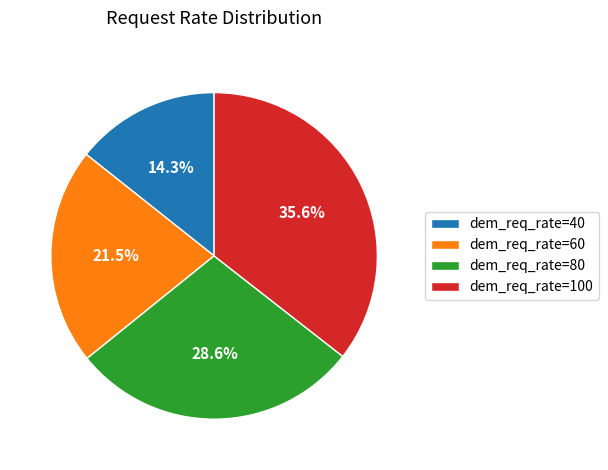

Which slice is the largest?

dem_req_rate=100